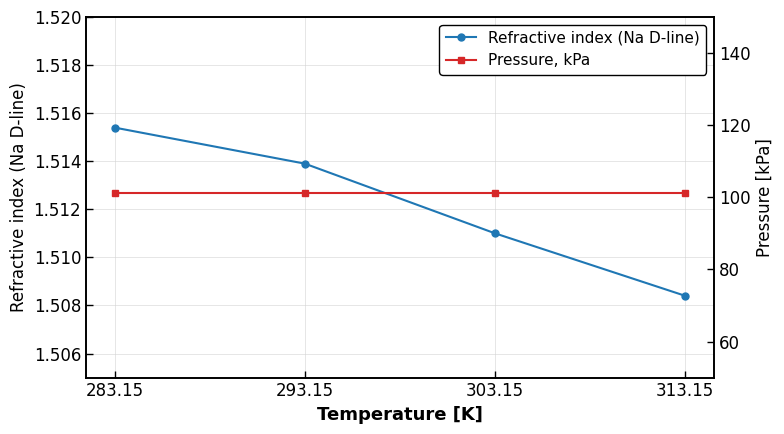

Which series has the largest range (max minus min)?

Refractive index (Na D-line)